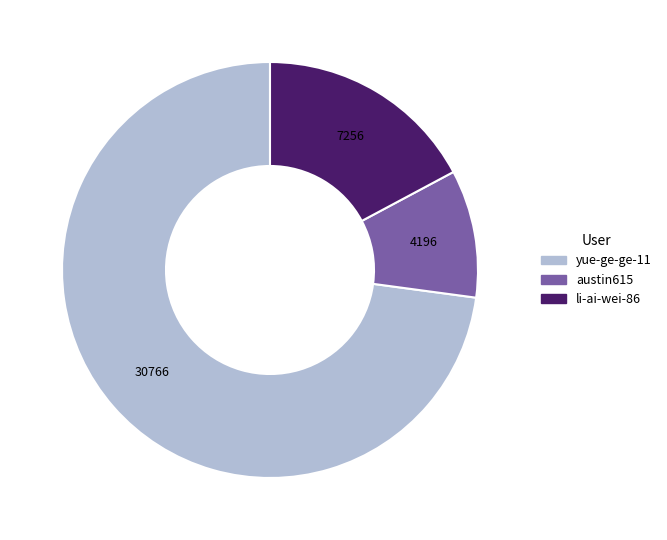

Which has a higher value, li-ai-wei-86 or austin615?

li-ai-wei-86